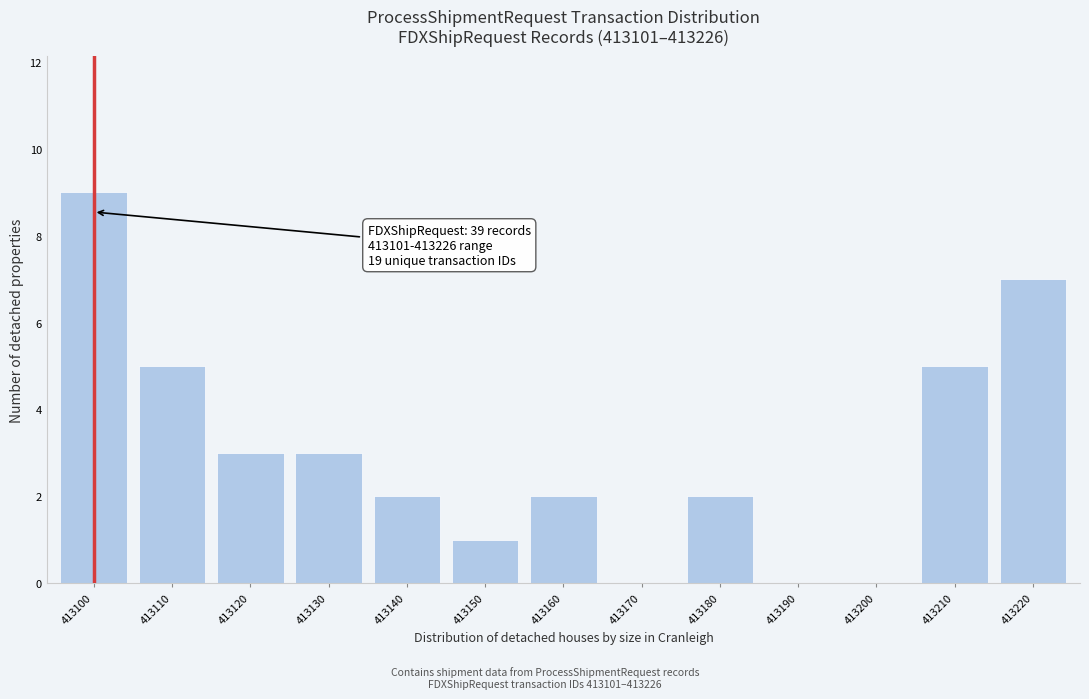

Reading left to right, list all the values displayed in this chart.

413100=9	413110=5	413120=3	413130=3	413140=2	413150=1	413160=2	413170=0	413180=2	413190=0	413200=0	413210=5	413220=7